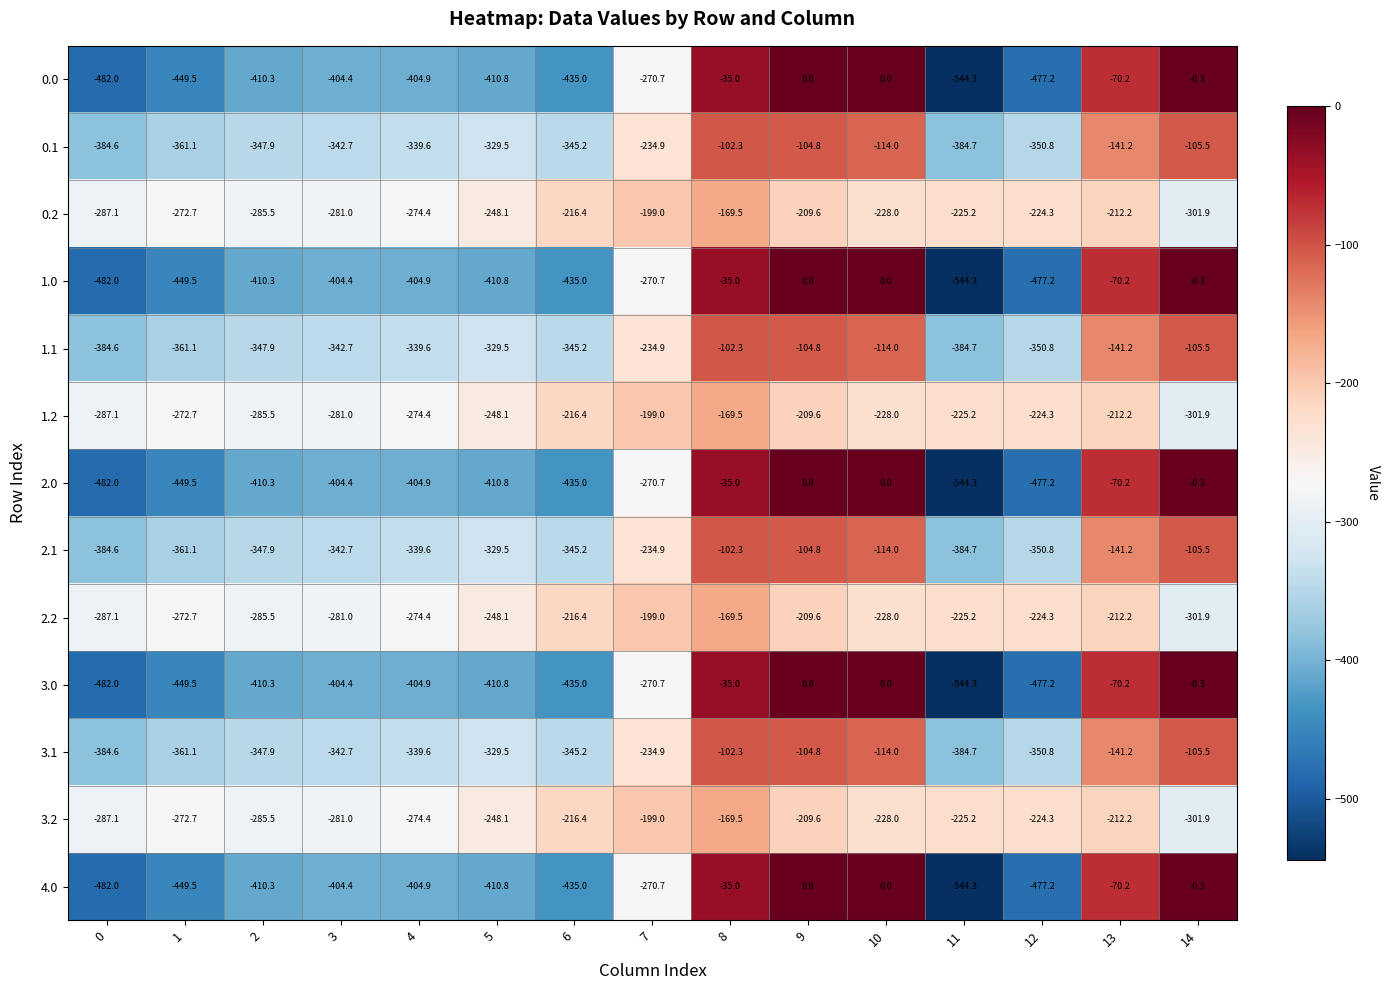

What is the smallest value displayed?

-544.3